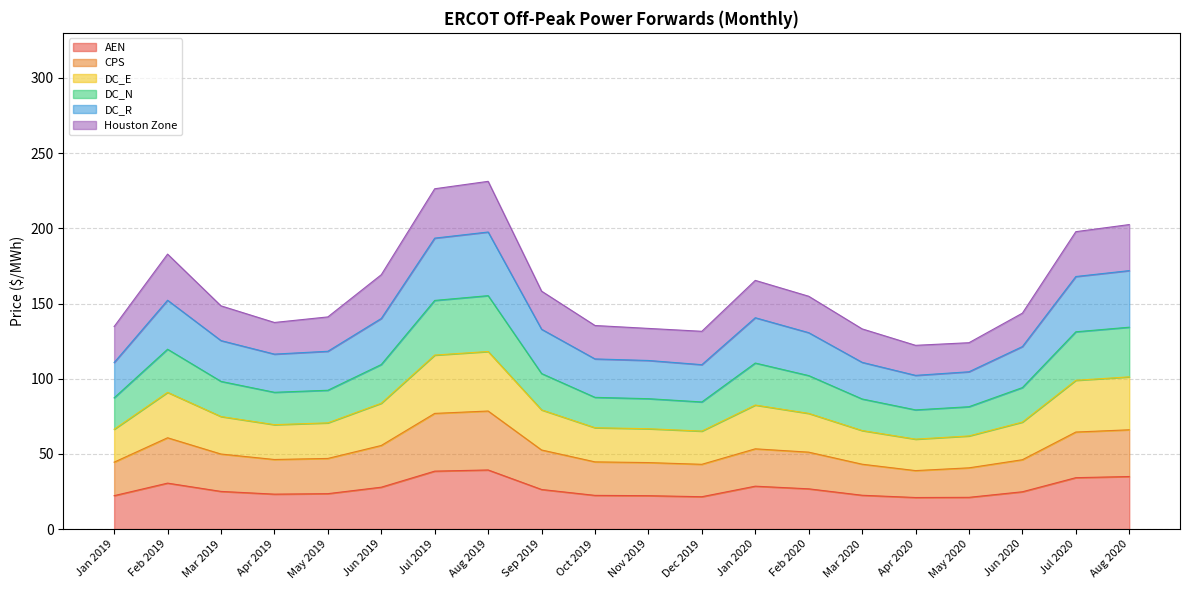

The value of DC_E at Jul 2020 is 47.6. True or false?

False